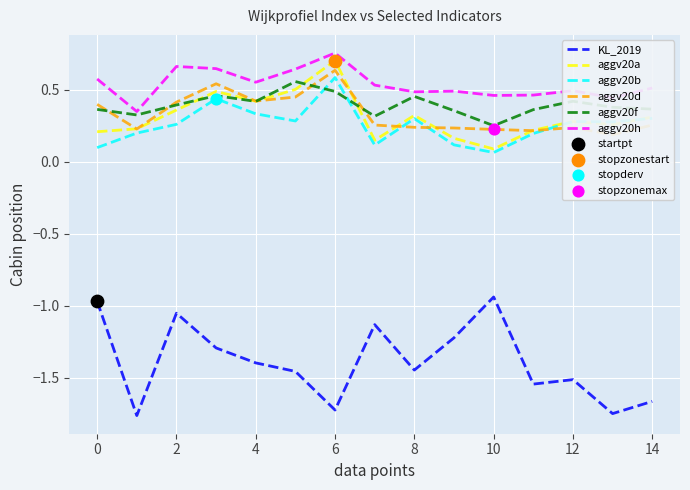

Which series reaches the maximum Y coordinate?

aggv20h